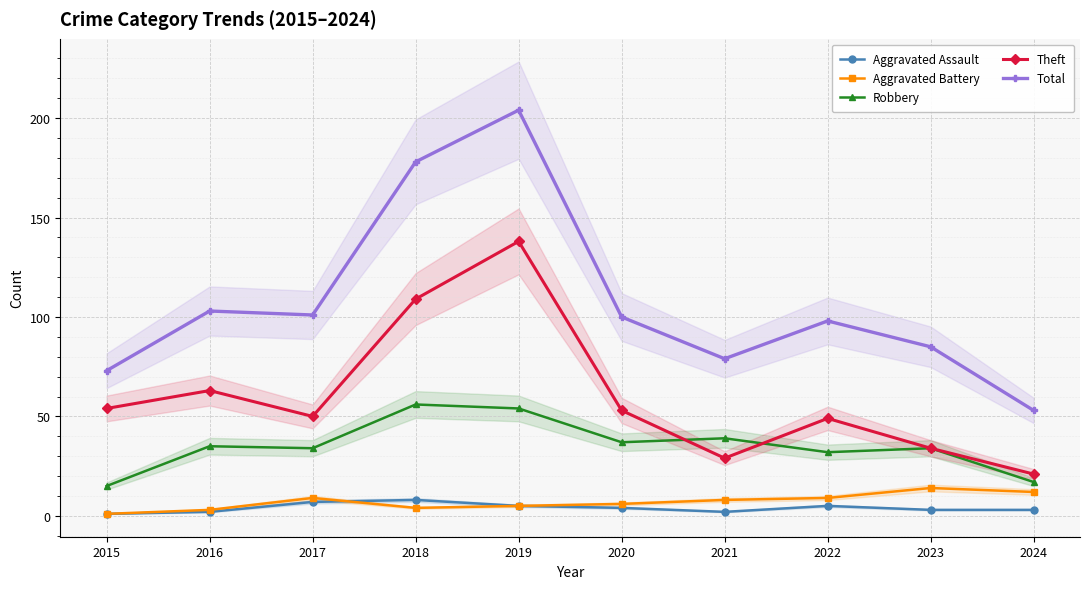

How many series are shown in this chart?

5